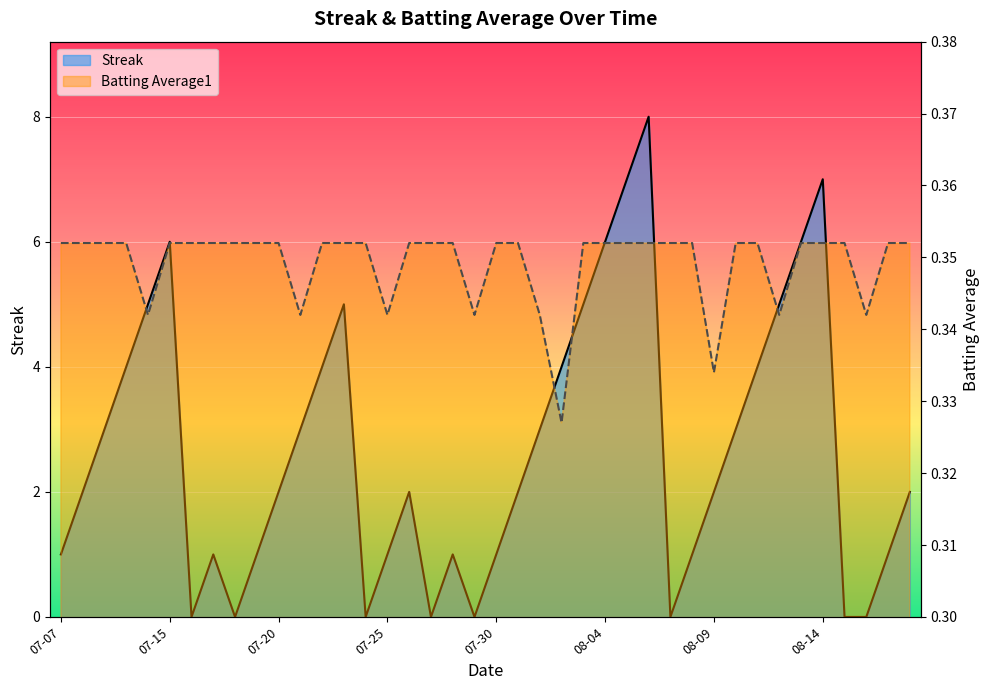

Which series changed the most between 2010-07-08 and 2010-08-10?

Streak